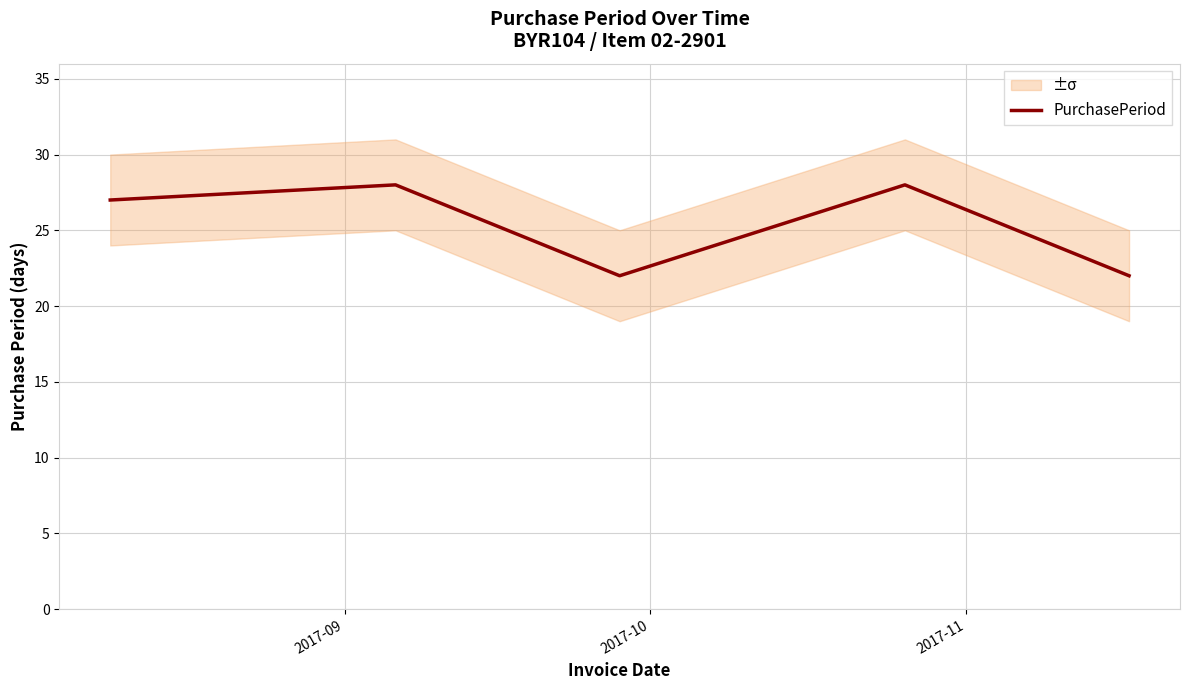

What is the highest value of the PurchasePeriod series?

28